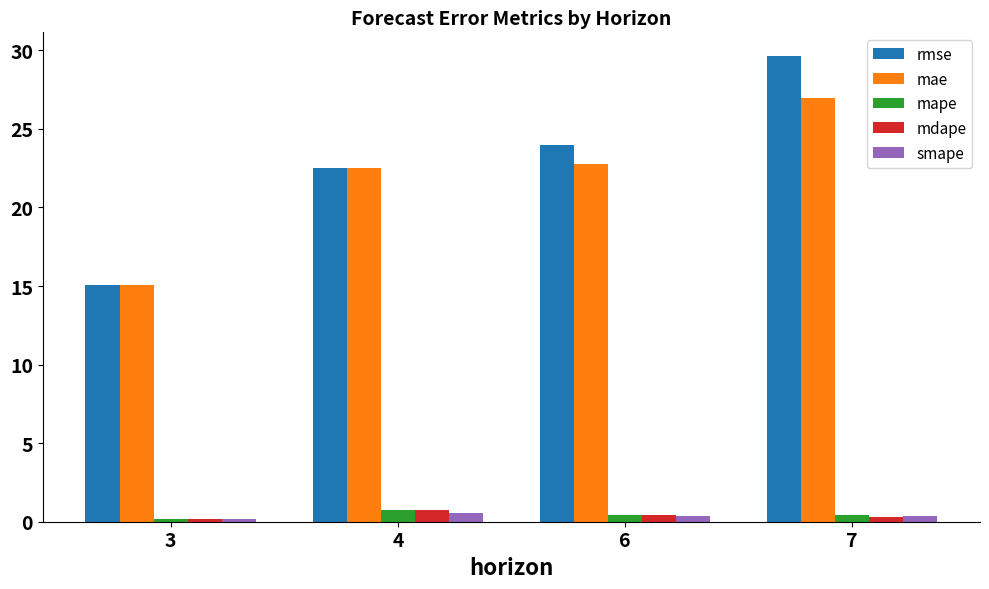

Rank the categories by mae value from lowest to highest.

3, 4, 6, 7